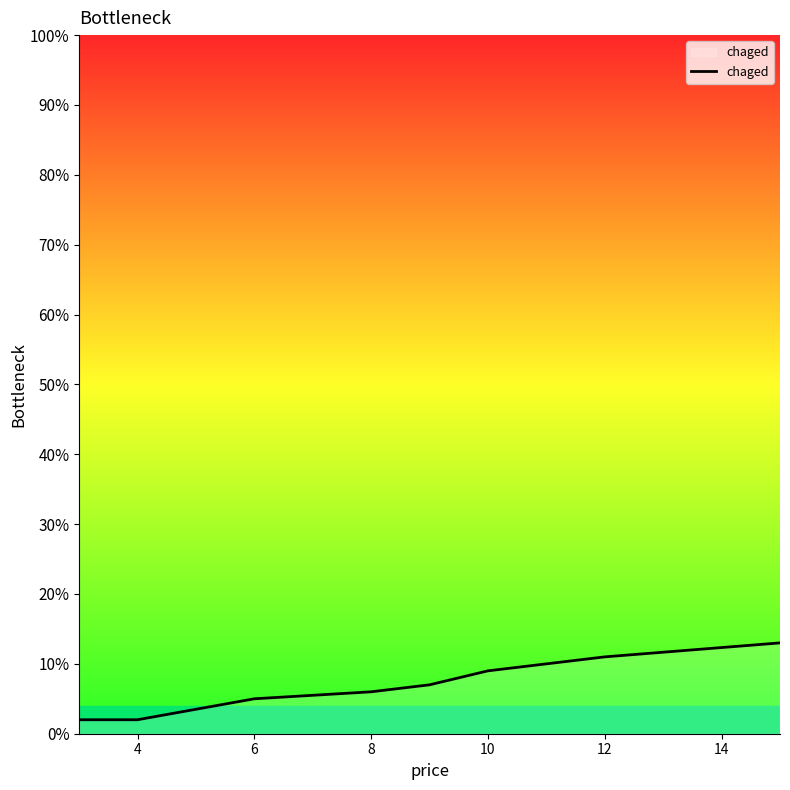

What is the maximum value shown in the chart?

13